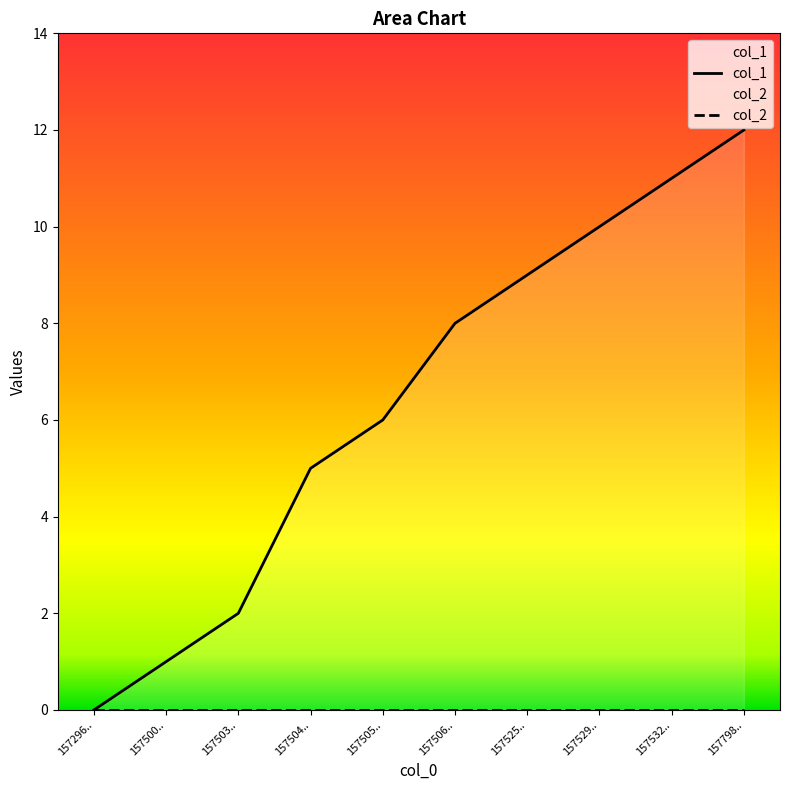

True or false: col_2 has more than 1 points higher than both neighbors.

False